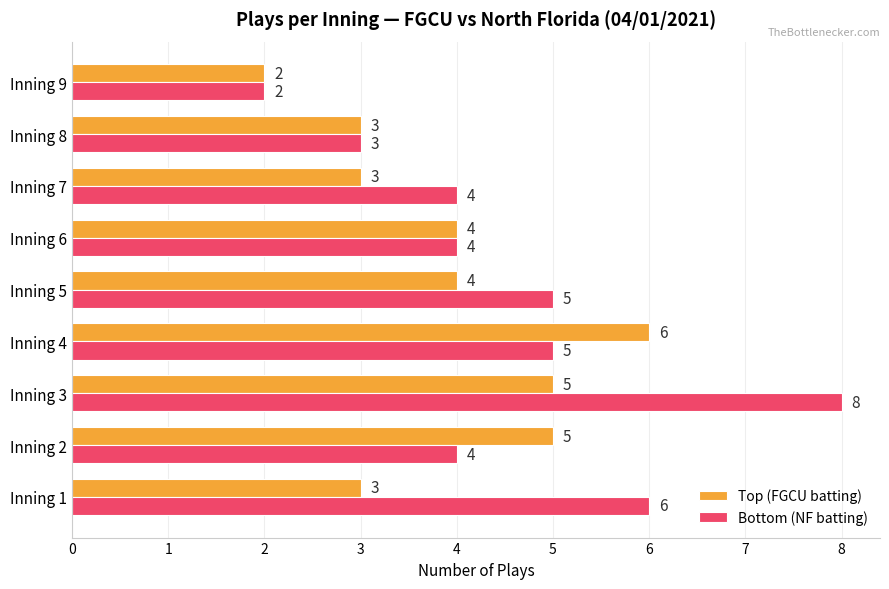

Is it true that Top (FGCU batting) equals 4 at Inning 5?

True